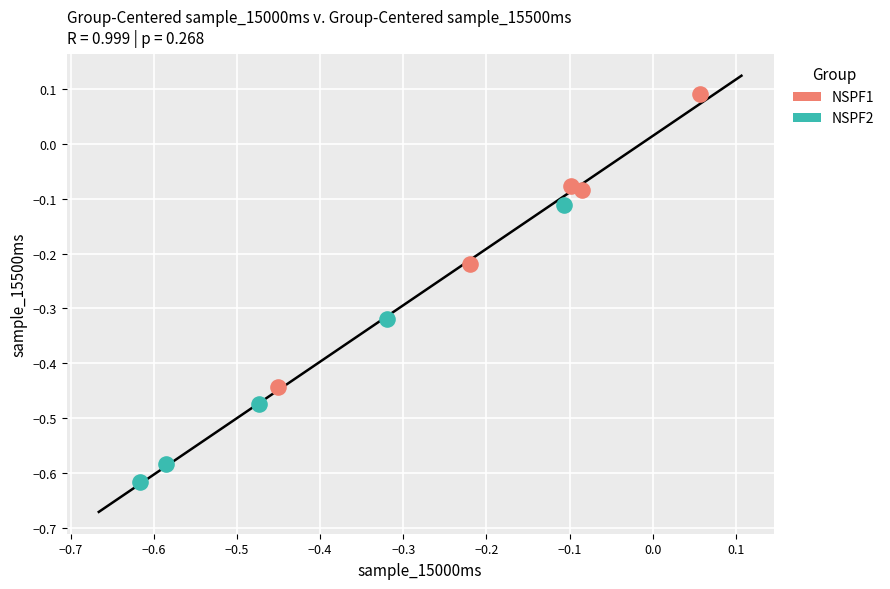

What are all the series names shown in the legend?

NSPF1, NSPF2